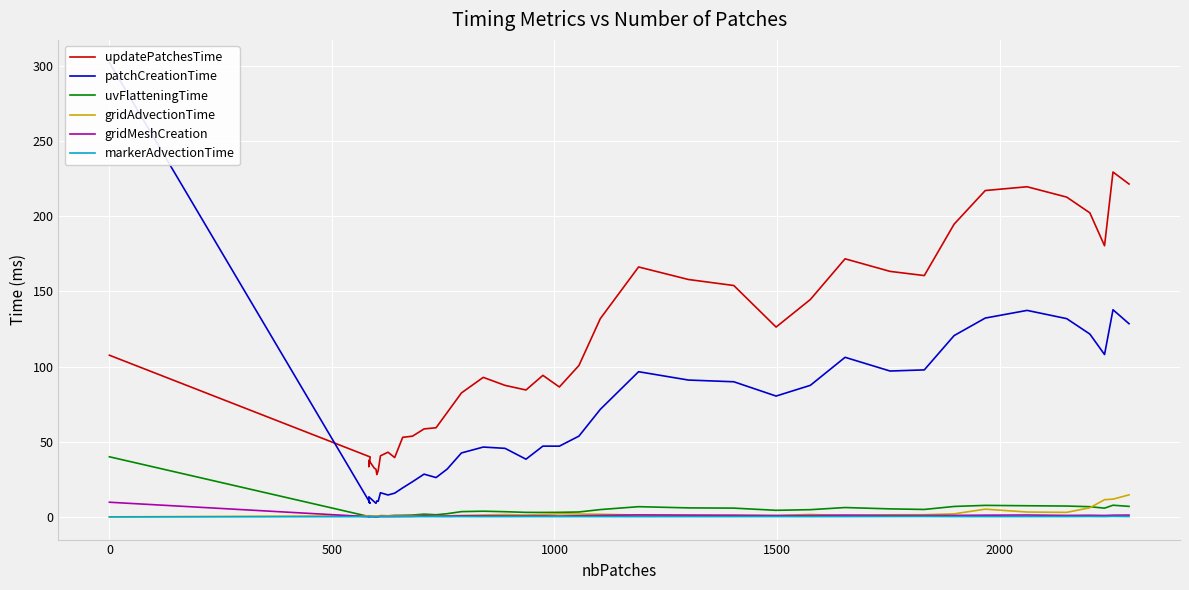

What is the maximum value shown in the chart?

302.3